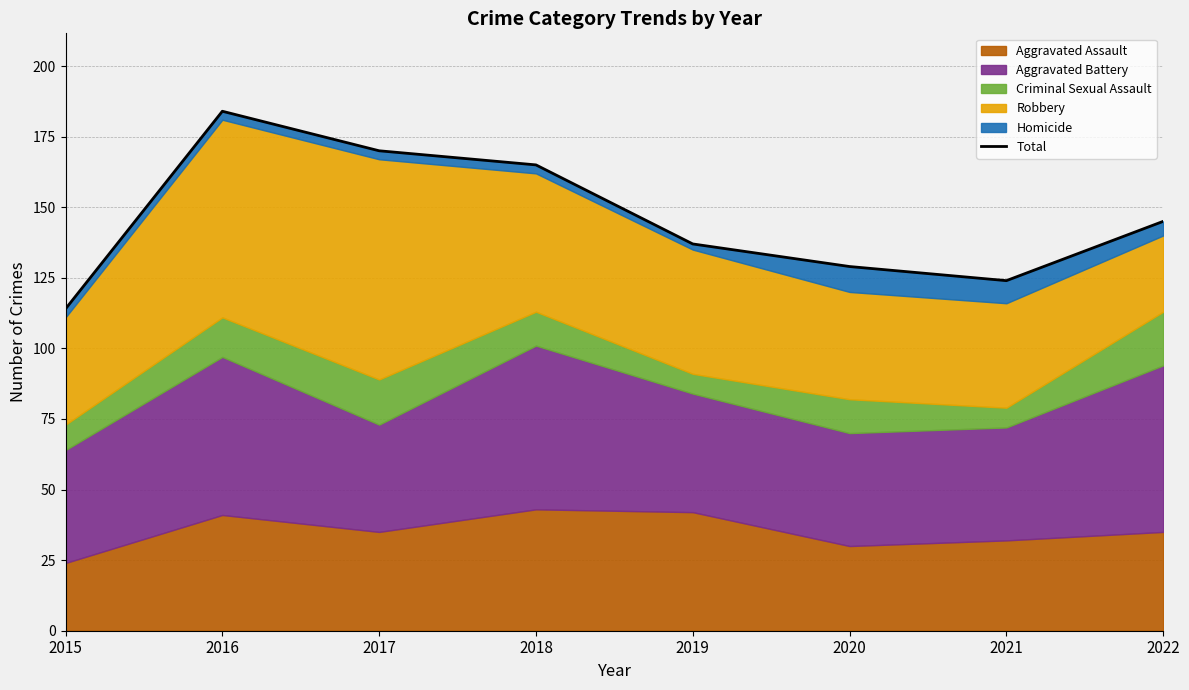

Reading left to right, transcribe all the data shown in this chart.

2015=114	2016=184	2017=170	2018=165	2019=137	2020=129	2021=124	2022=145